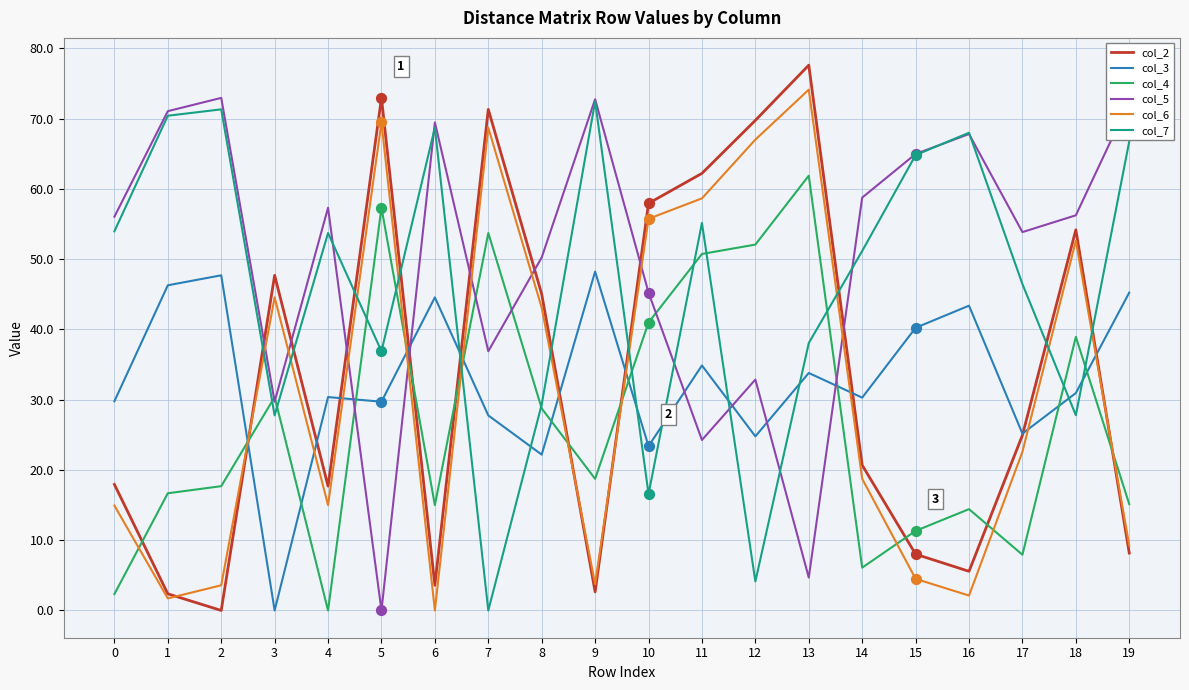

What are all the series names shown in the legend?

col_2, col_3, col_4, col_5, col_6, col_7